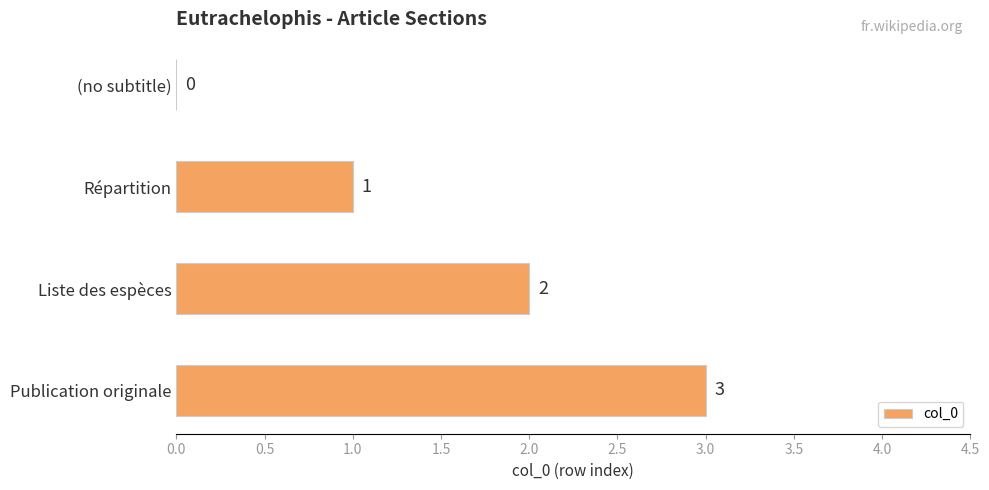

What is the maximum value shown in the chart?

3